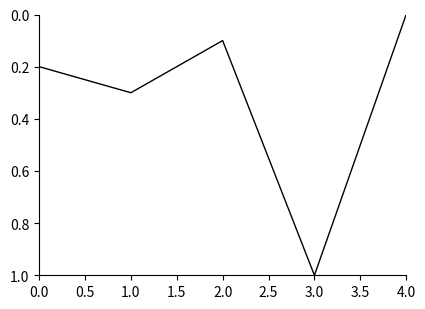

Reading left to right, what are all the values shown in this chart?

0.2	0.3	0.1	1.0	0.0